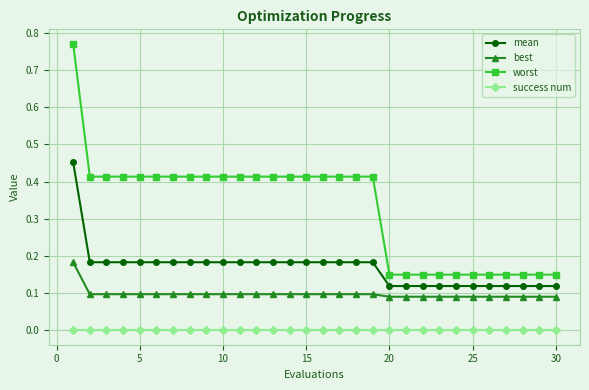

Count the number of categories in the chart.

30